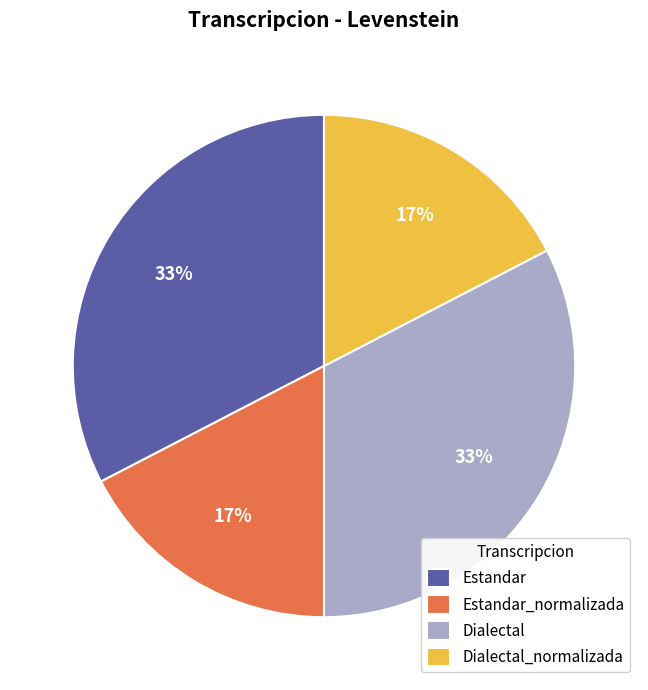

To the nearest percent, what portion does Estandar represent?

33%